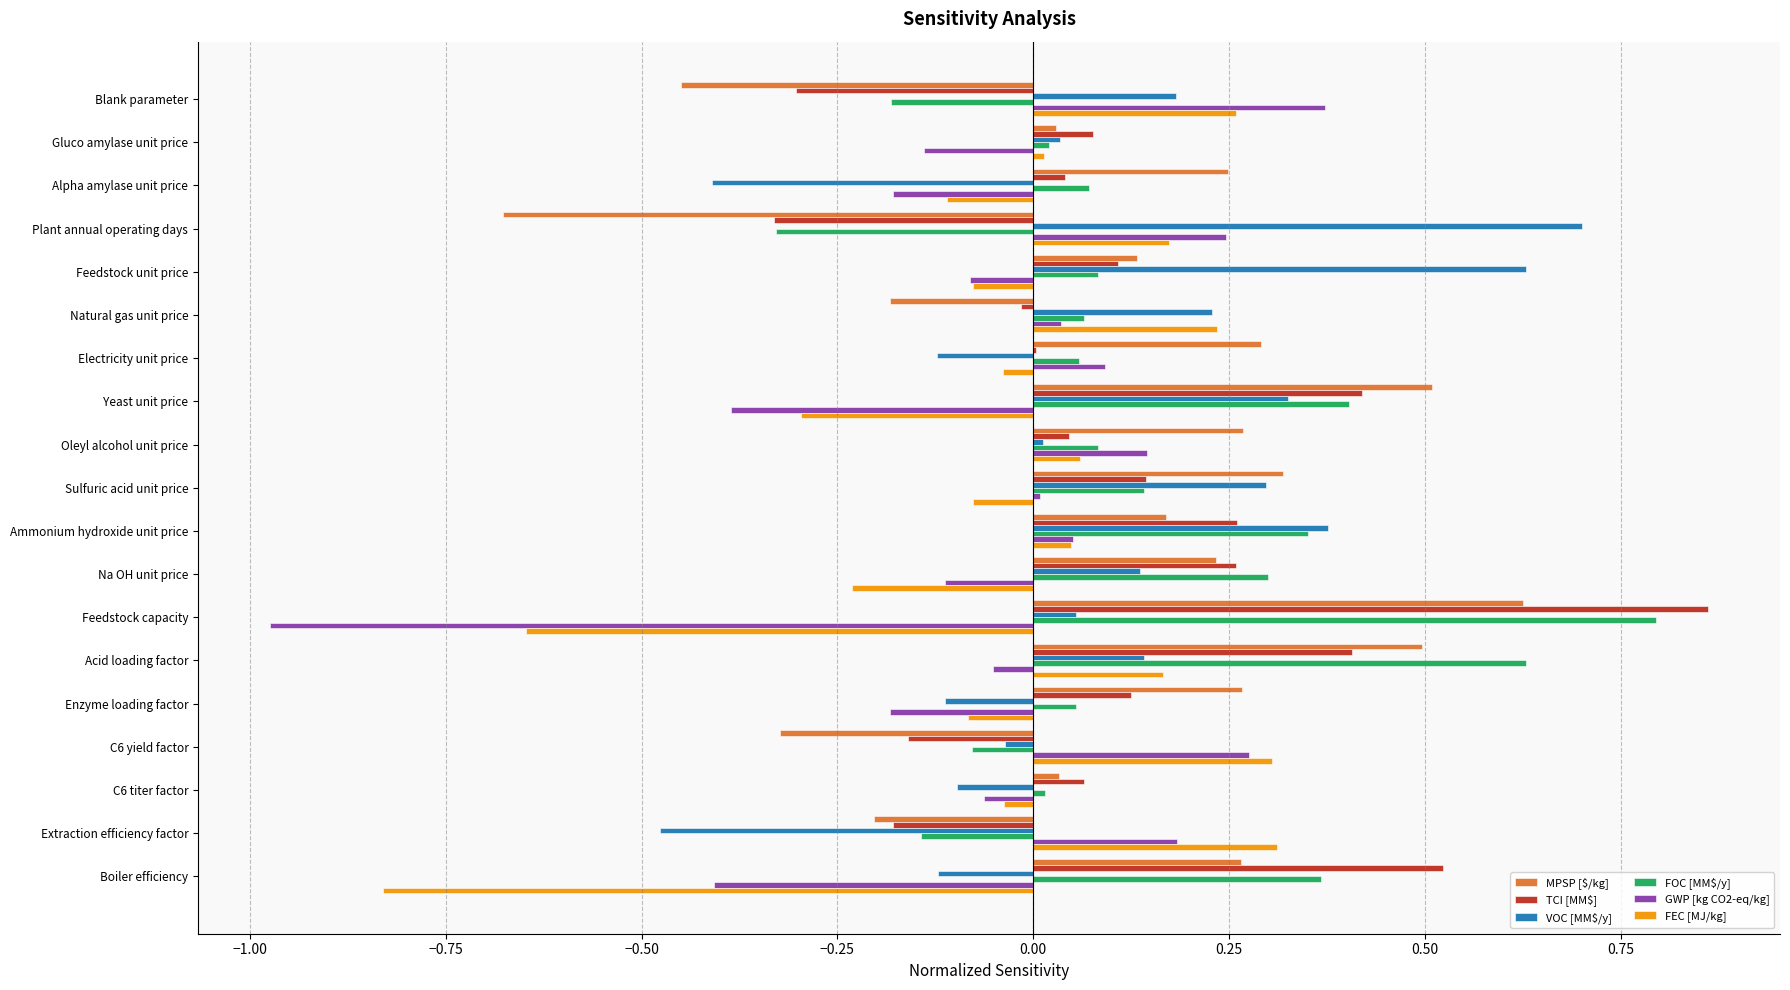

The value of TCI [MM$] at Enzyme loading factor is 0.2. True or false?

False